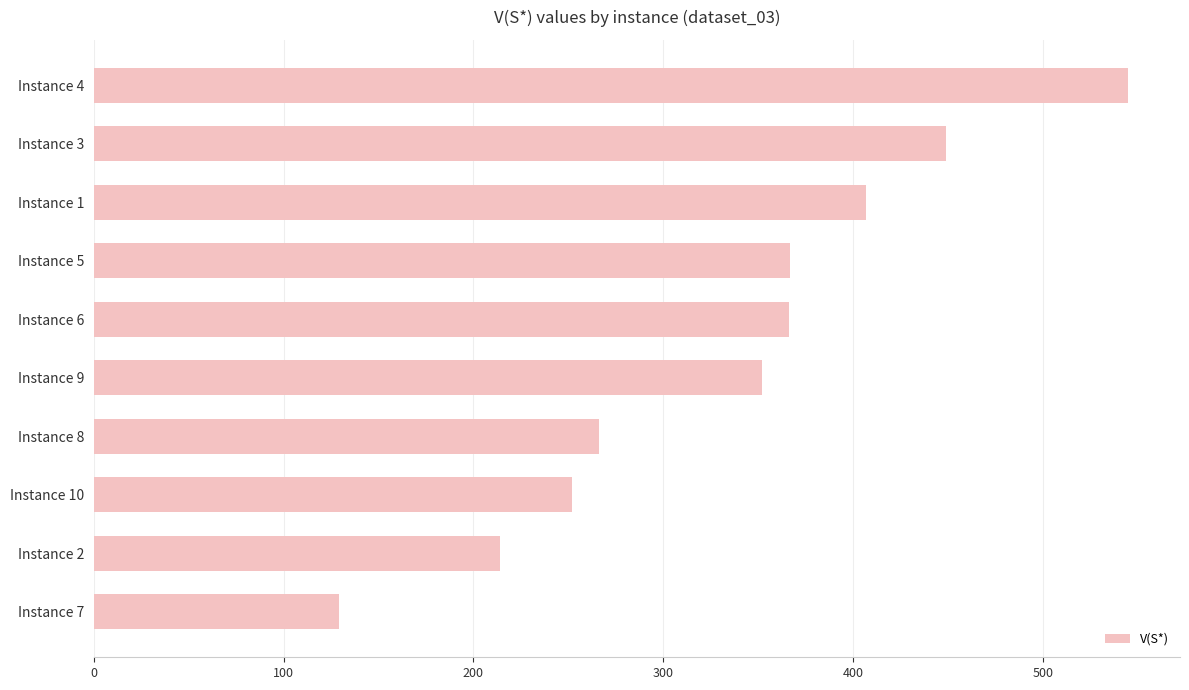

The value at Instance 5 is 367. True or false?

True